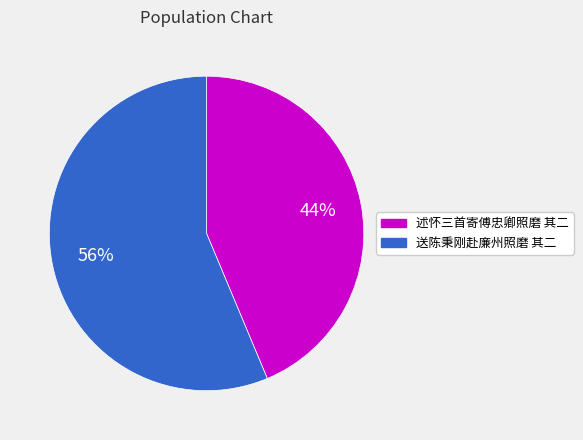

Rank the categories by value from highest to lowest.

送陈秉刚赴廉州照磨 其二, 述怀三首寄傅忠卿照磨 其二